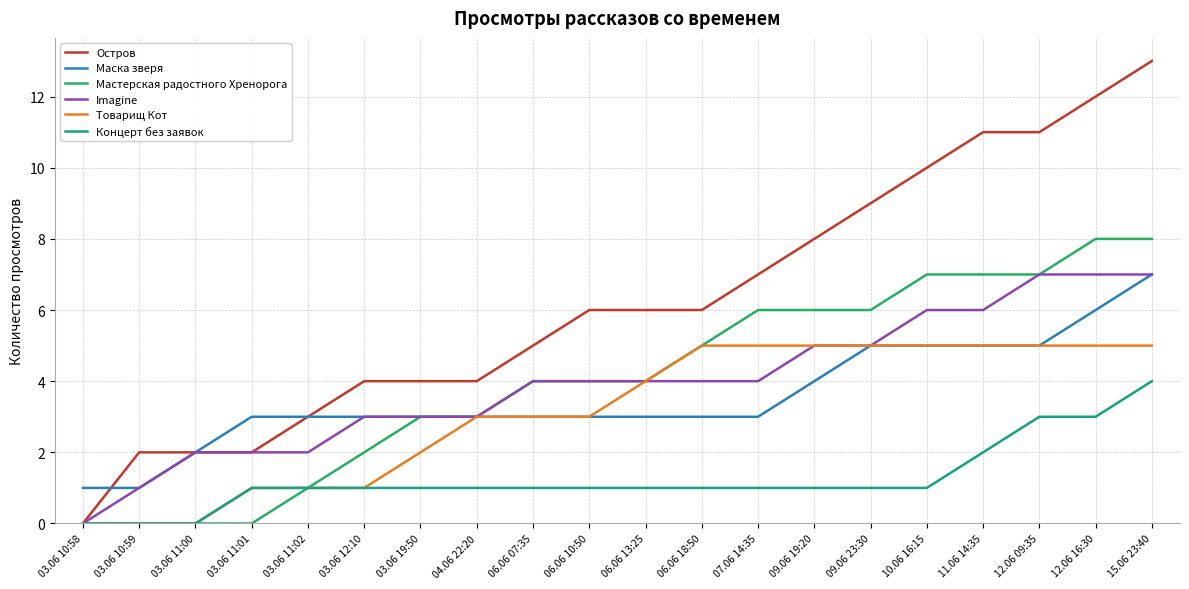

True or false: Концерт без заявок and Маска зверя intersect in this chart.

False